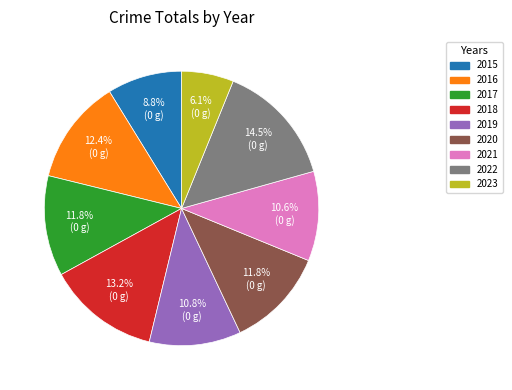

Between 2017 and 2018, which is larger?

2018